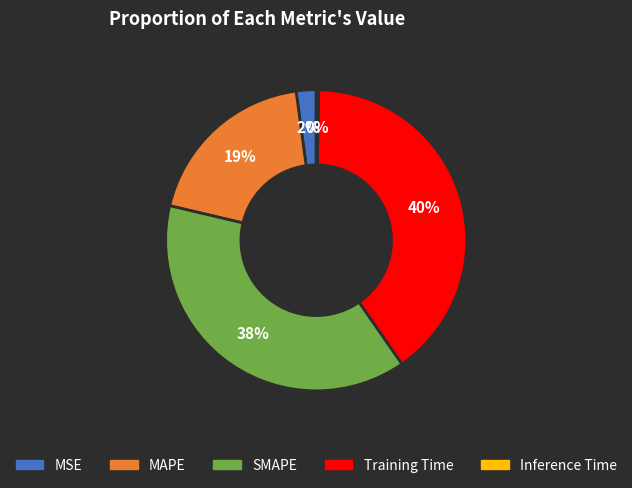

Is there a majority slice in this chart?

No